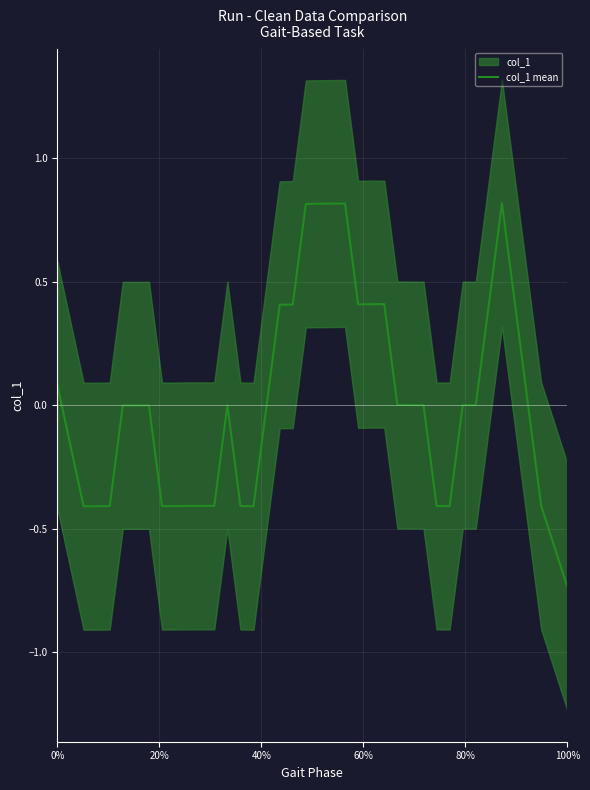

Which category has the lowest value in the col_1 mean series?

100%